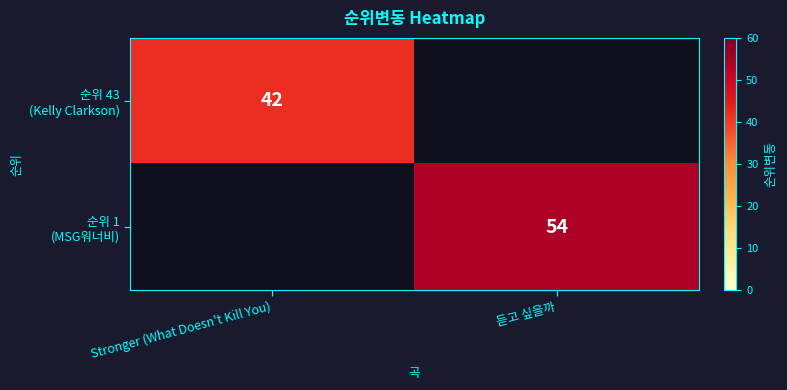

Is it true that 순위 43 (Kelly Clarkson) equals 74.0 at Stronger (What Doesn't Kill You)?

False